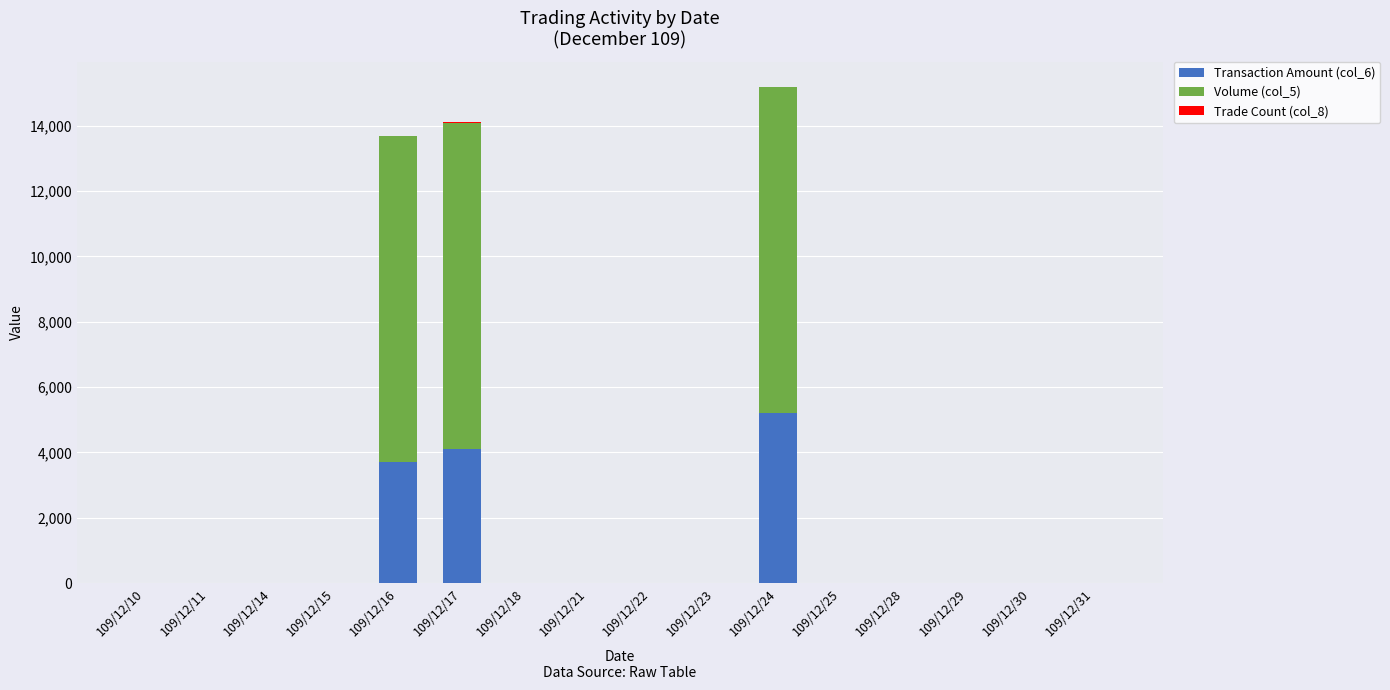

How many data points in Transaction Amount (col_6) are above 0?

3